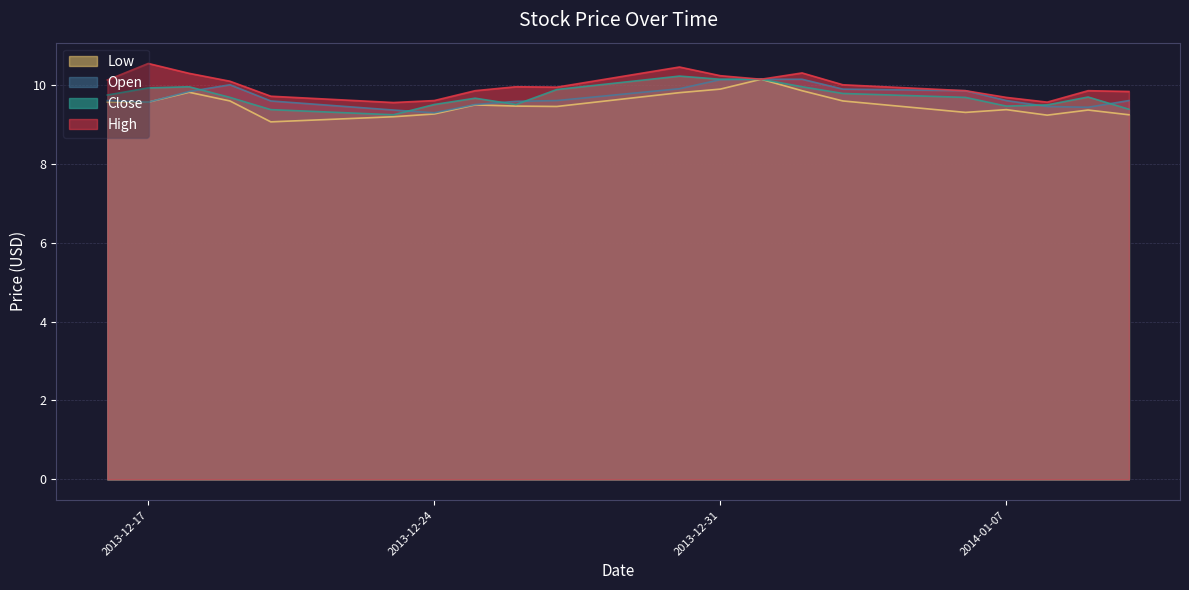

At 2013-12-27, list the series in order from largest to smallest.

High, Close, Open, Low